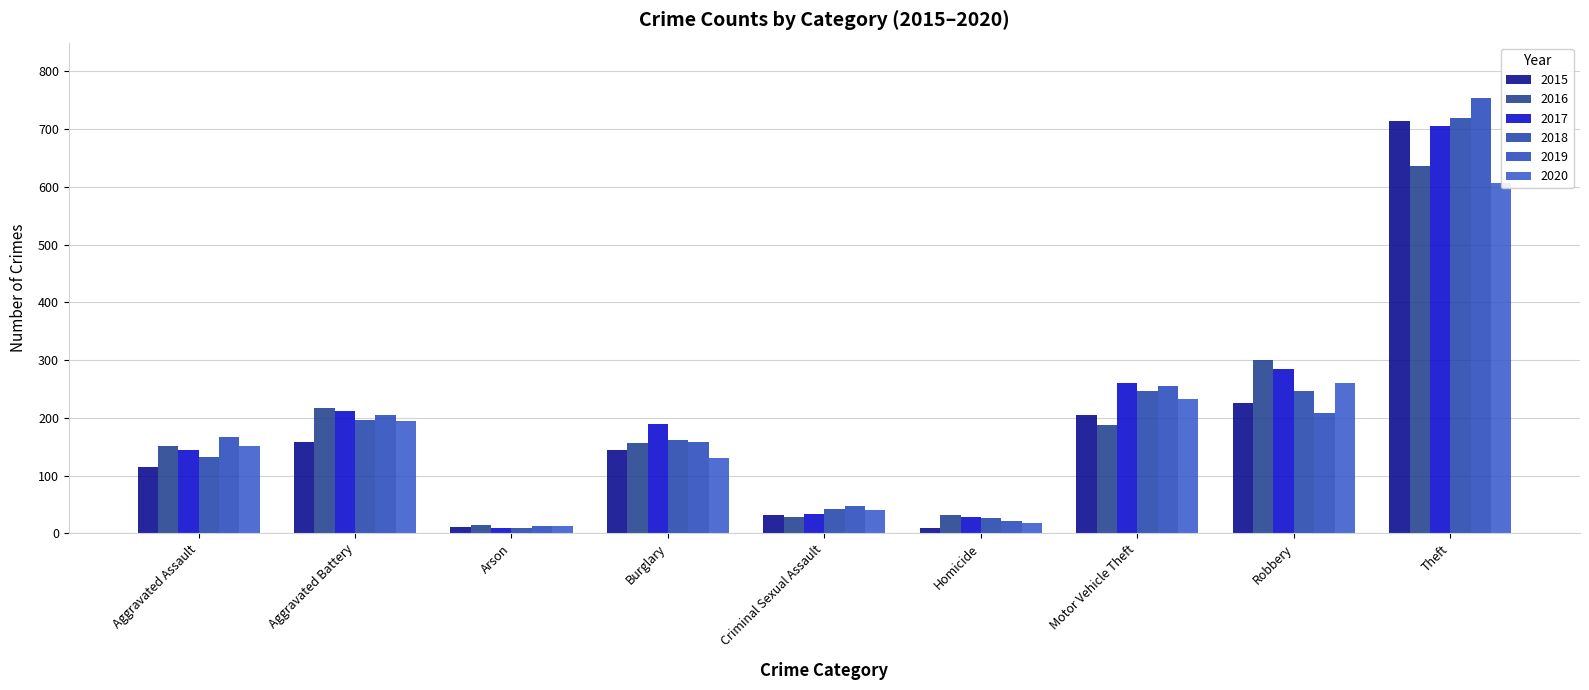

Between Motor Vehicle Theft and Burglary, which is larger?

Motor Vehicle Theft